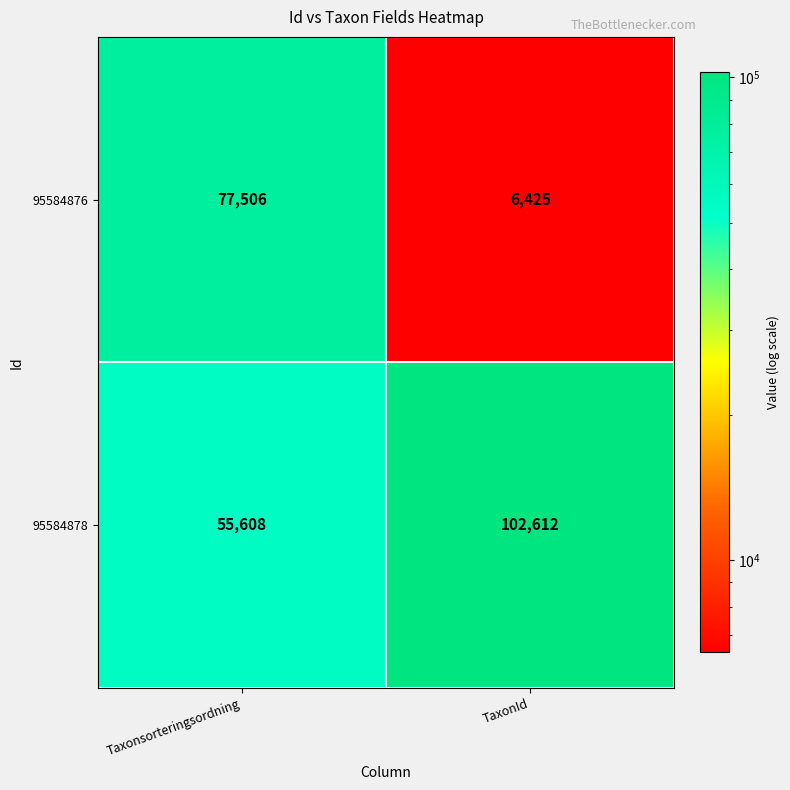

What is the total value across all series at Taxonsorteringsordning?

133114